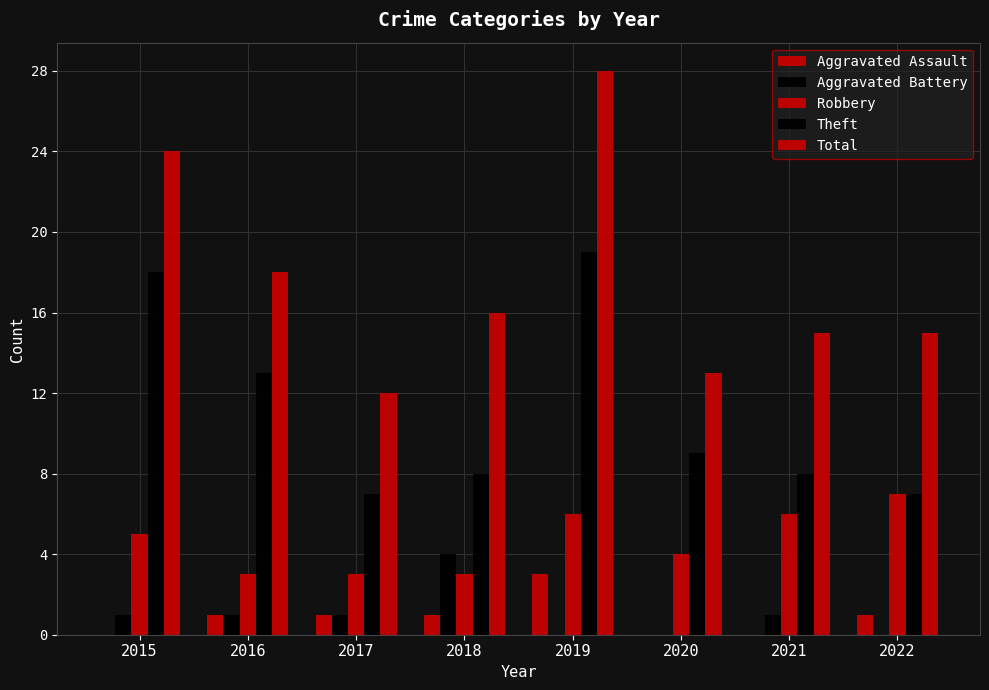

Reading left to right, list all the values displayed in this chart.

Aggravated Assault: 0	1	1	1	3	0	0	1
Aggravated Battery: 1	1	1	4	0	0	1	0
Robbery: 5	3	3	3	6	4	6	7
Theft: 18	13	7	8	19	9	8	7
Total: 24	18	12	16	28	13	15	15